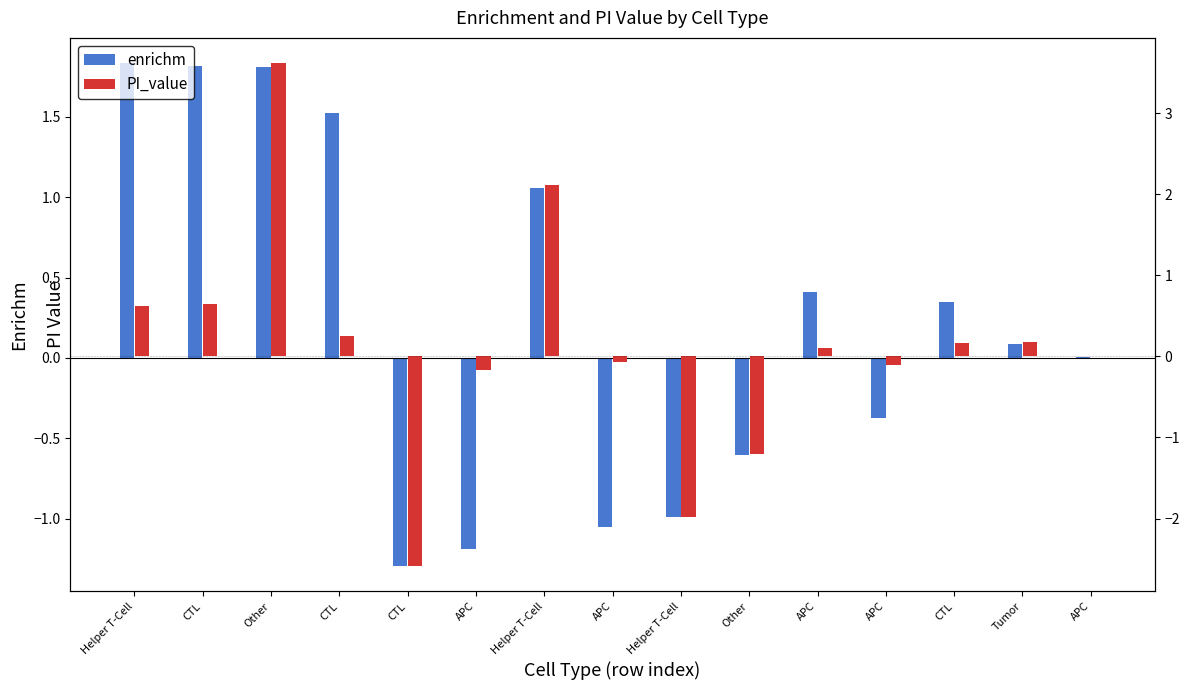

How many categories are shown in the chart?

15